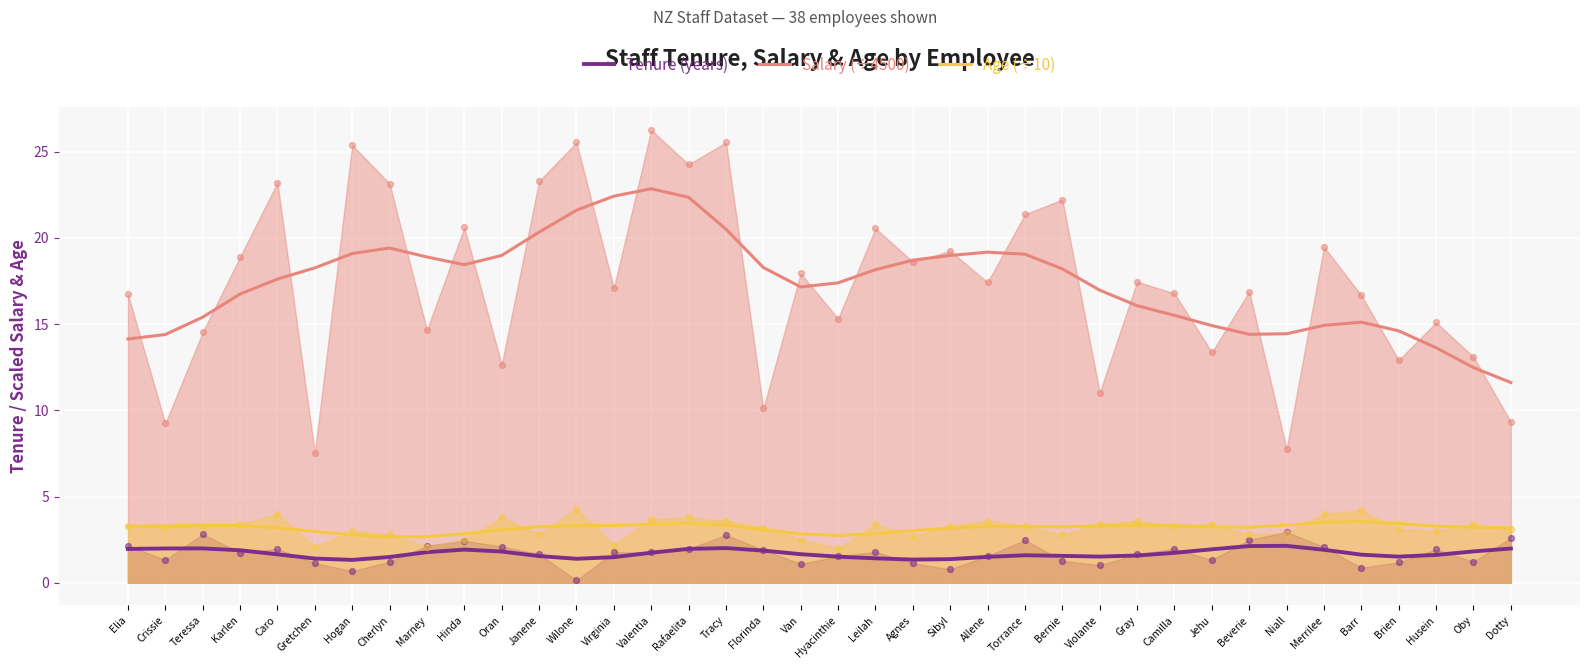

Which series has the largest Y range (max minus min)?

Salary (÷4500)